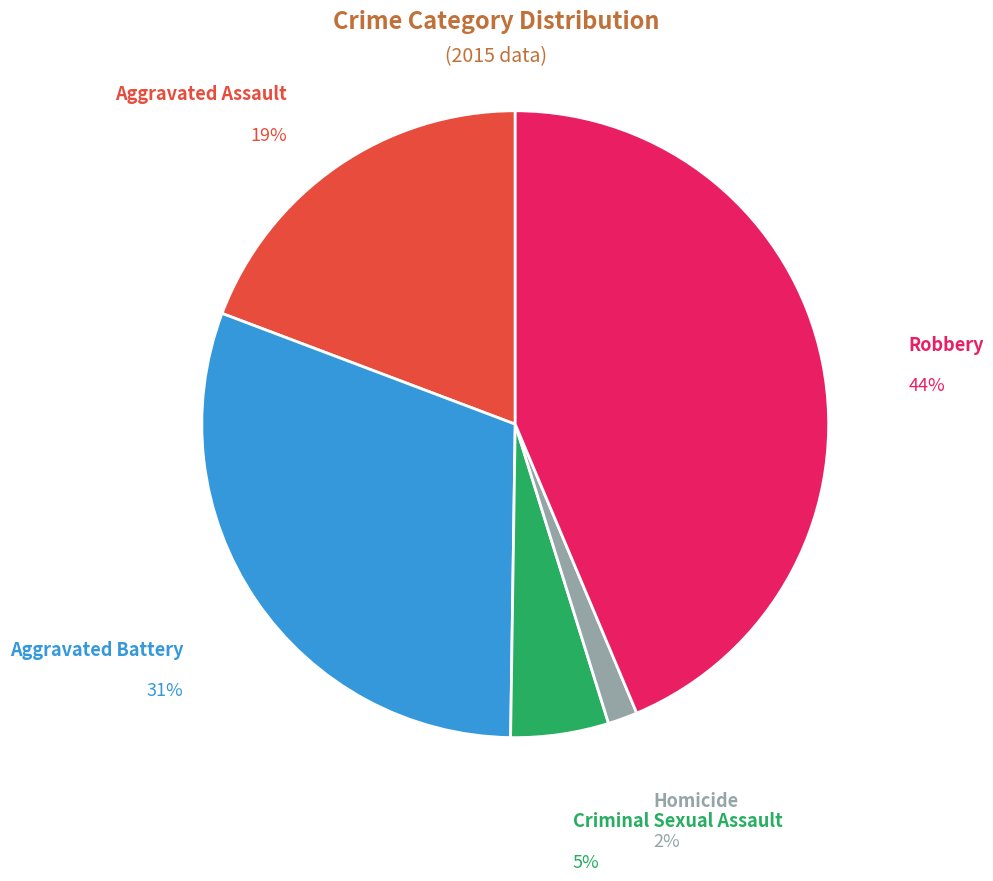

To the nearest percent, what is the average slice percentage?

20%